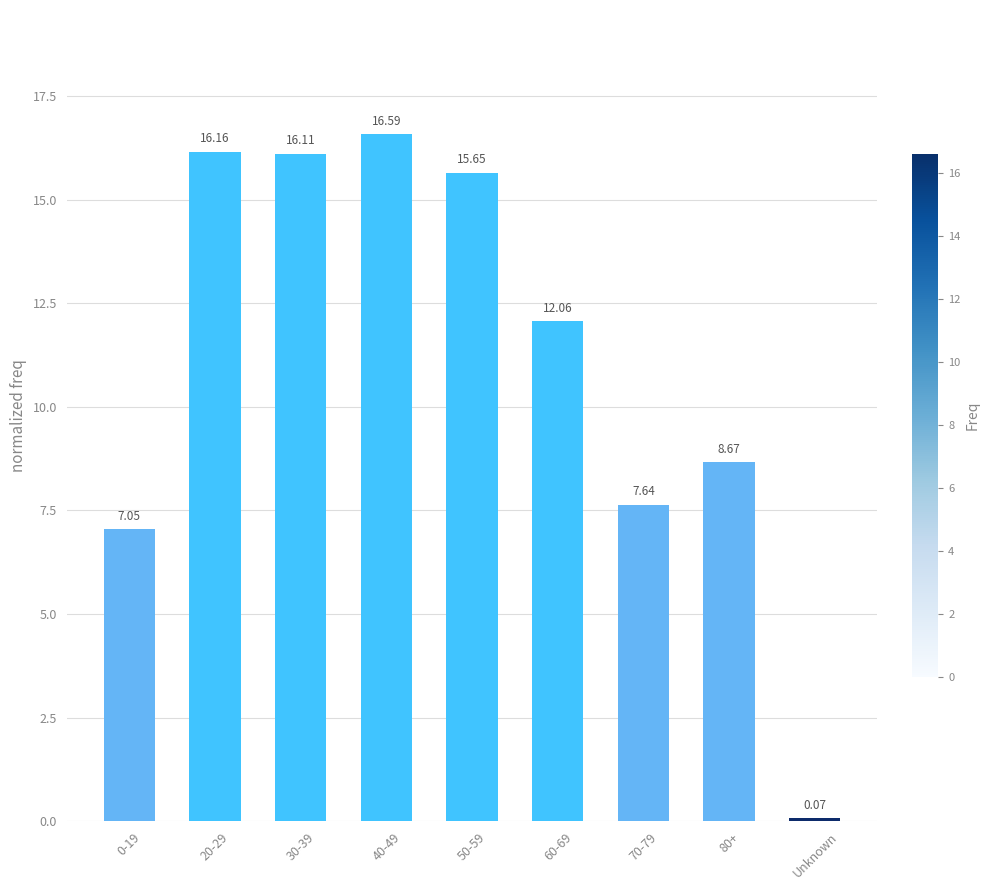

What is the average value?

11.1